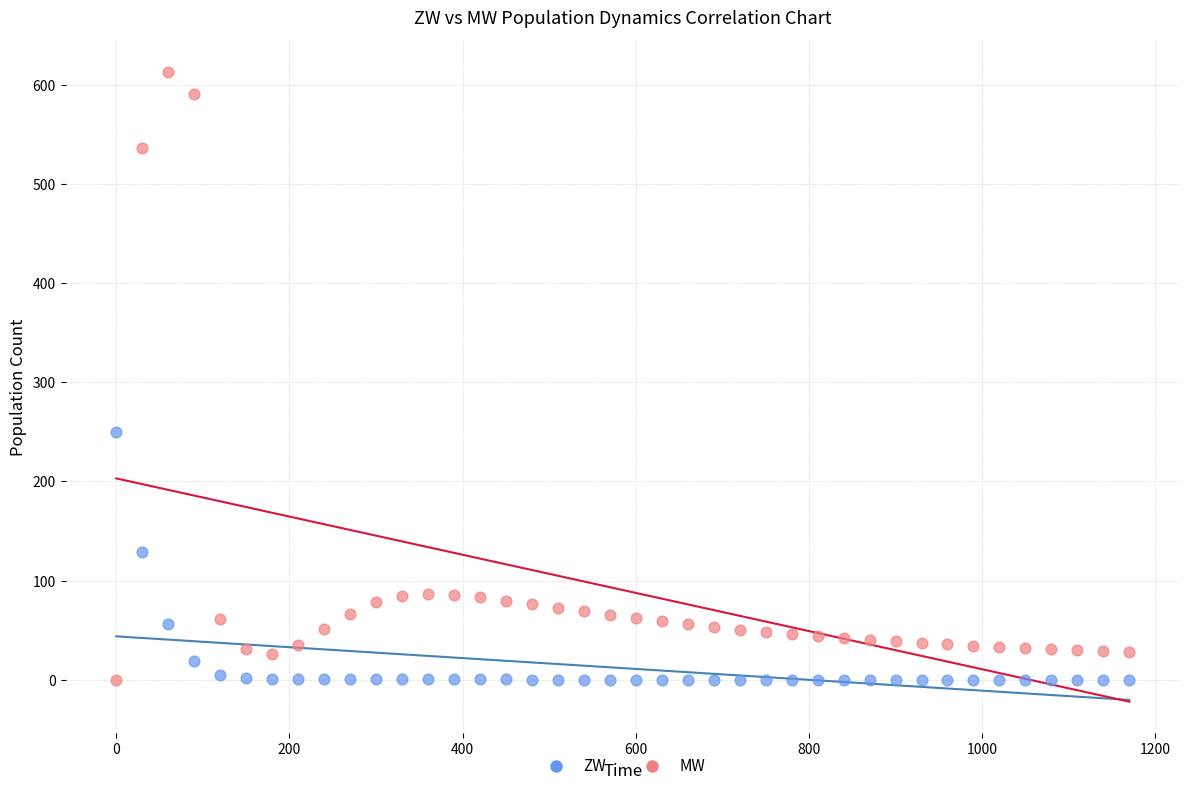

Which series contains the highest Y value?

MW